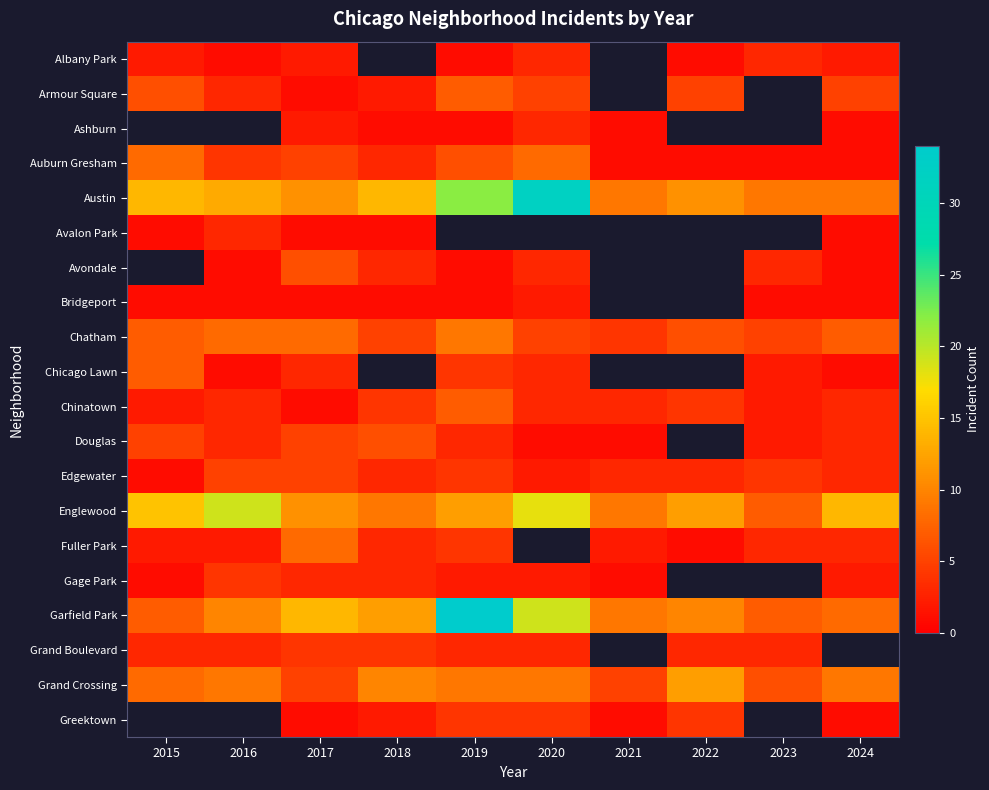

What is the difference between the maximum and second lowest values in the Austin series?

23.0